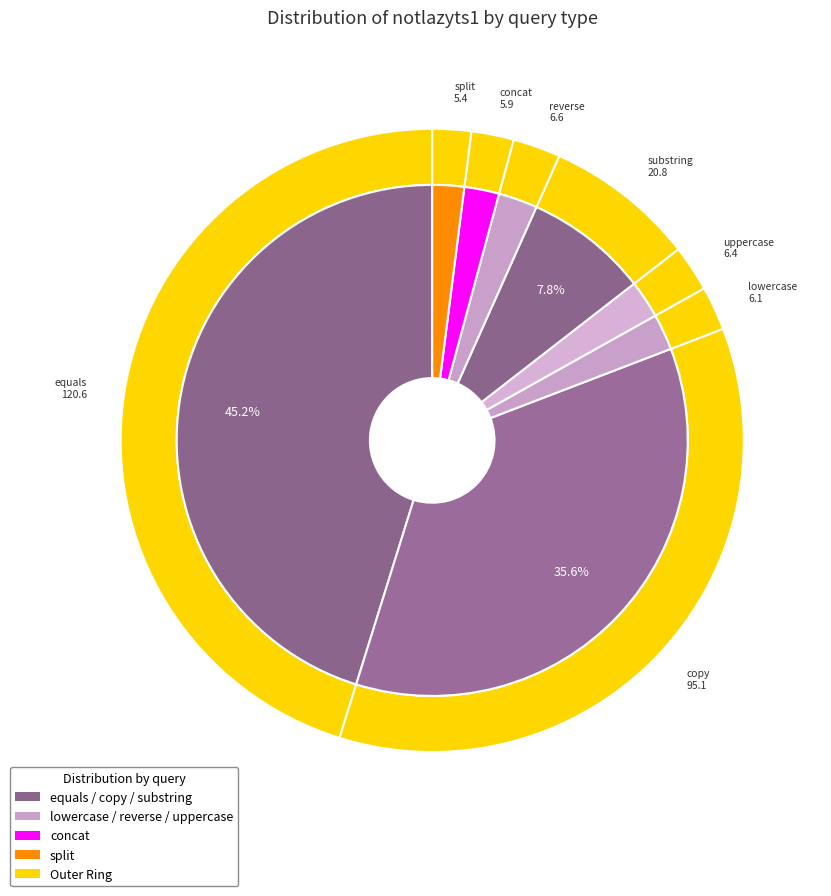

Approximately how many times larger is the value at uppercase compared to reverse?

1.0